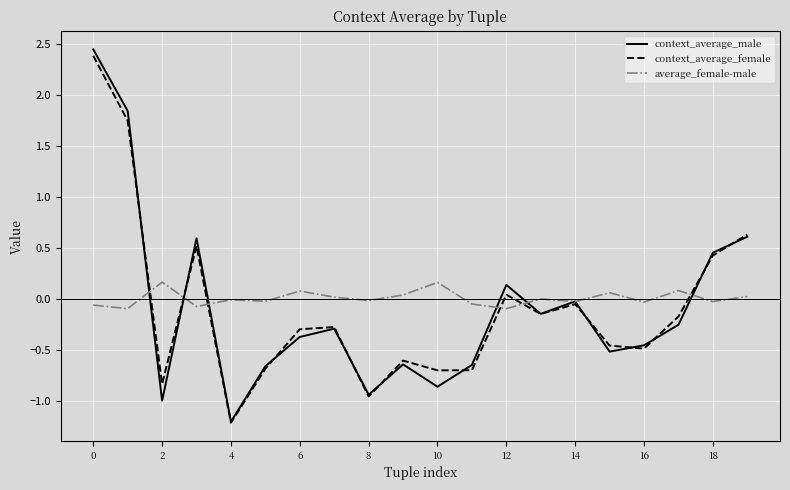

Which series has the largest total across all categories?

average_female-male